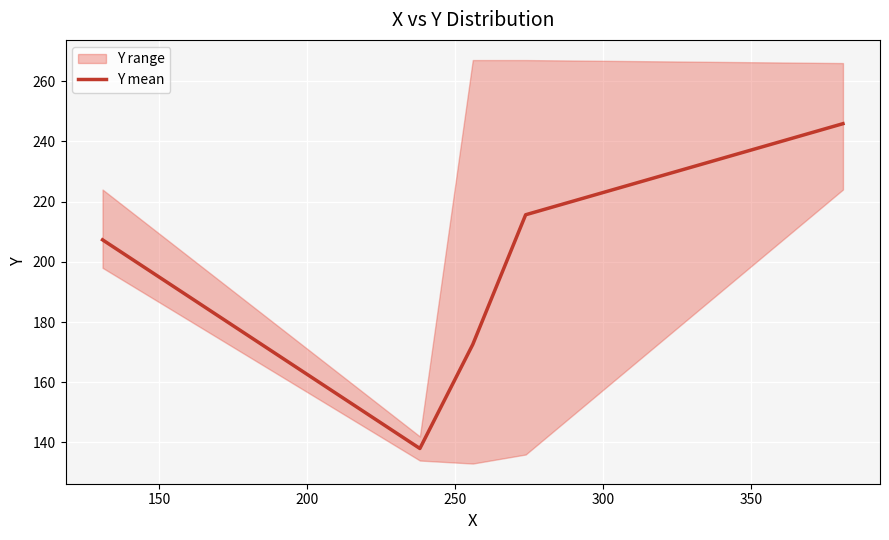

True or false: the data has more than 1 interior local peaks.

False